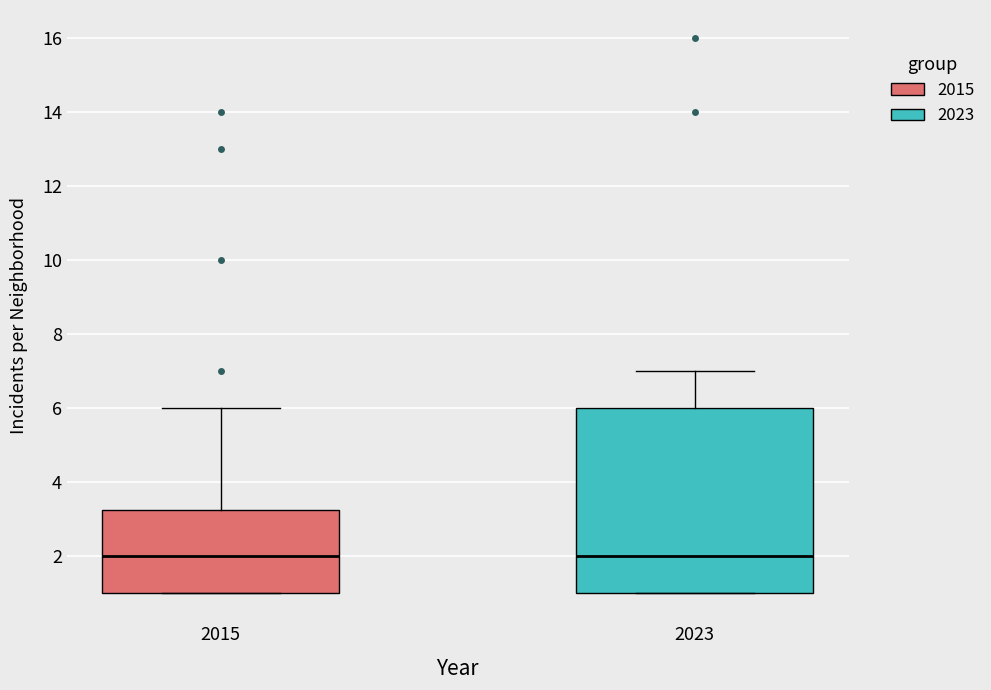

Reading left to right, read every box against the y-axis: the position of its median line, the range the box covers, and the ends of its whiskers. The values are not printed on the chart, so give them approximately, as read against the axis.

2015: median 2.0, box 1.0 to 3.2, whiskers 1.0 to 6.0
2023: median 2.0, box 1.0 to 6.0, whiskers 1.0 to 7.0